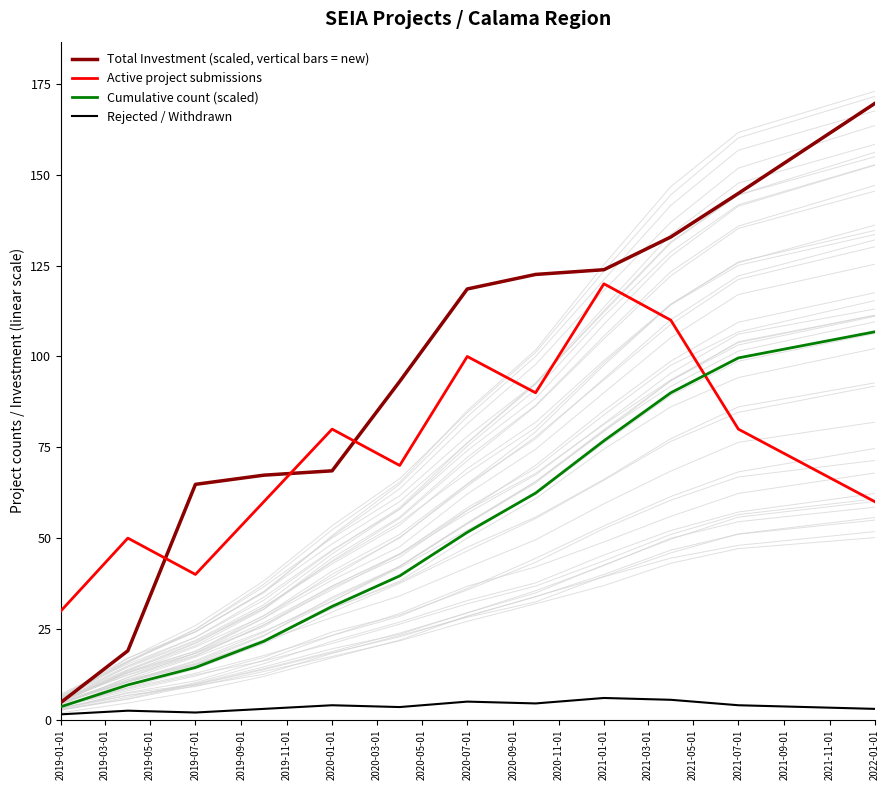

What is the average value of the Rejected / Withdrawn series?

3.7